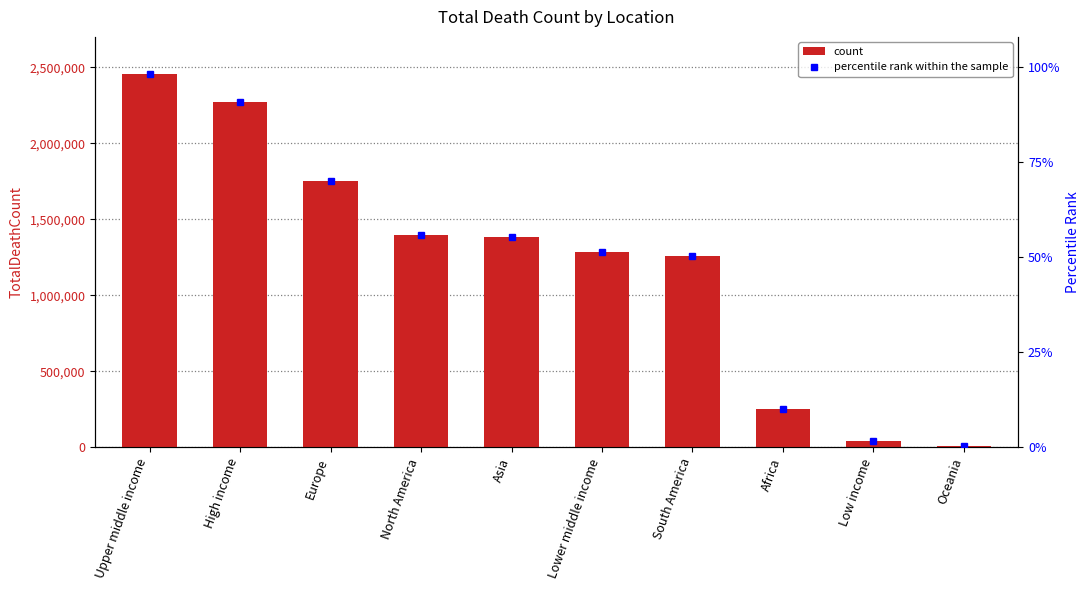

What is the minimum value for percentile rank within sample?

0.3